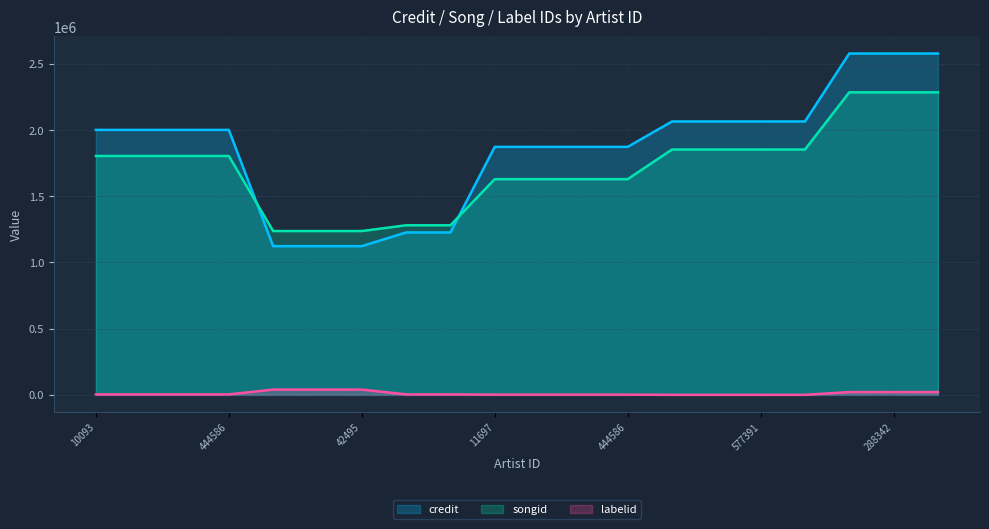

Reading left to right, transcribe all the data shown in this chart.

credit: 2001553	2001553	2001553	2001553	1123319	1123319	1123319	1226976	1226976	1873385	1873385	1873385	1873385	2065139	2065139	2065139	2065139	2578482	2578482	2578482
songid: 1804527	1804527	1804527	1804527	1237485	1237485	1237485	1281050	1281050	1629611	1629611	1629611	1629611	1853427	1853427	1853427	1853427	2285294	2285294	2285294
labelid: 3598	3598	3598	3598	40018	40018	40018	3598	3598	1724	1724	1724	1724	198	198	198	198	21198	21198	21198